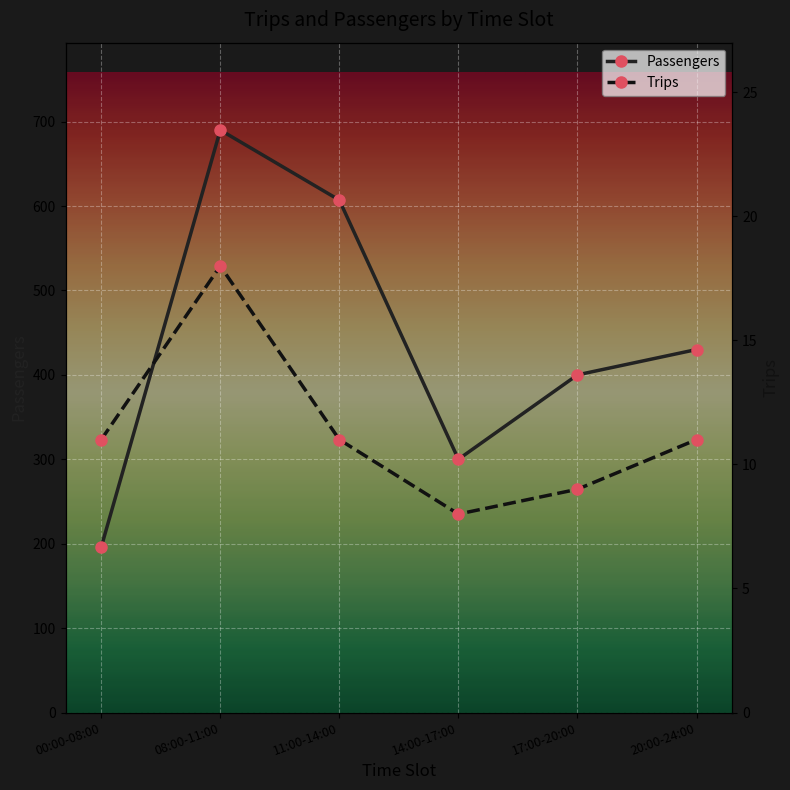

Reading left to right, extract all data points from this chart.

Passengers: 00:00-08:00=196	08:00-11:00=690	11:00-14:00=607	14:00-17:00=300	17:00-20:00=400	20:00-24:00=430
Trips: 00:00-08:00=11	08:00-11:00=18	11:00-14:00=11	14:00-17:00=8	17:00-20:00=9	20:00-24:00=11